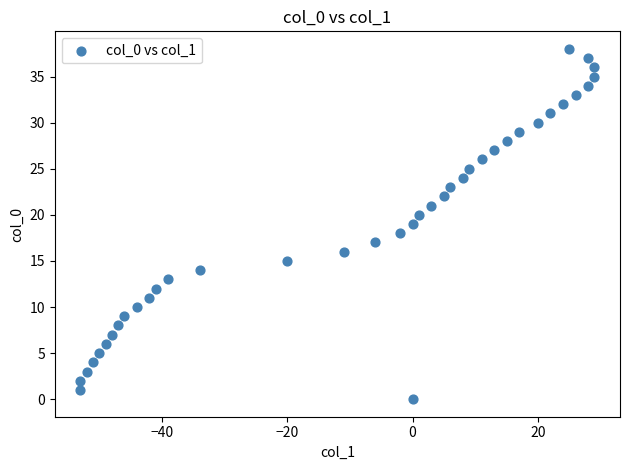

What is the range of X values (max minus min)?

82